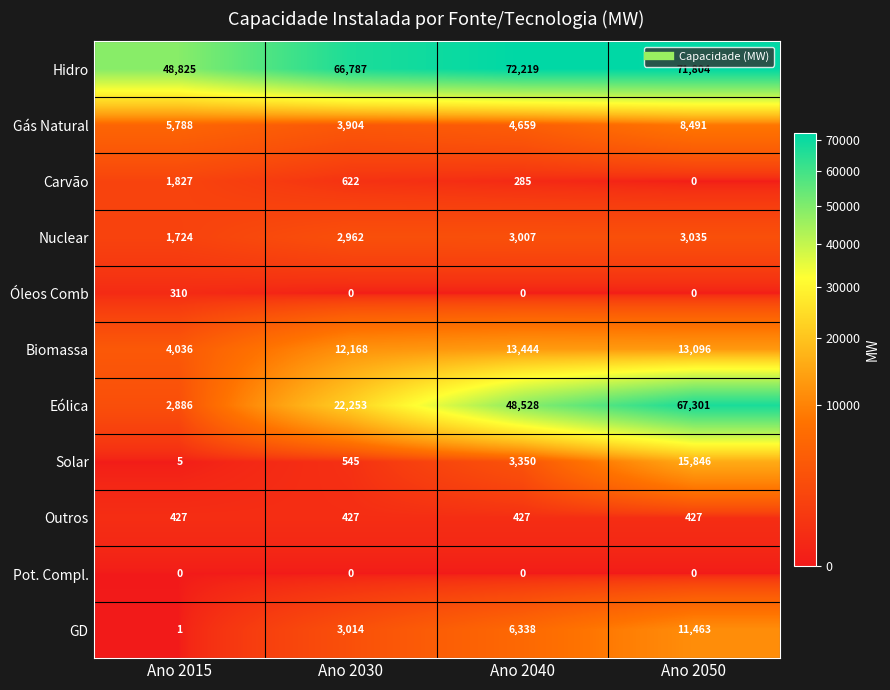

At which label does Hidro reach its minimum?

Ano 2015